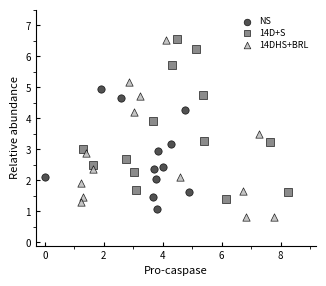

What are all the series names shown in the legend?

NS, 14D+S, 14DHS+BRL